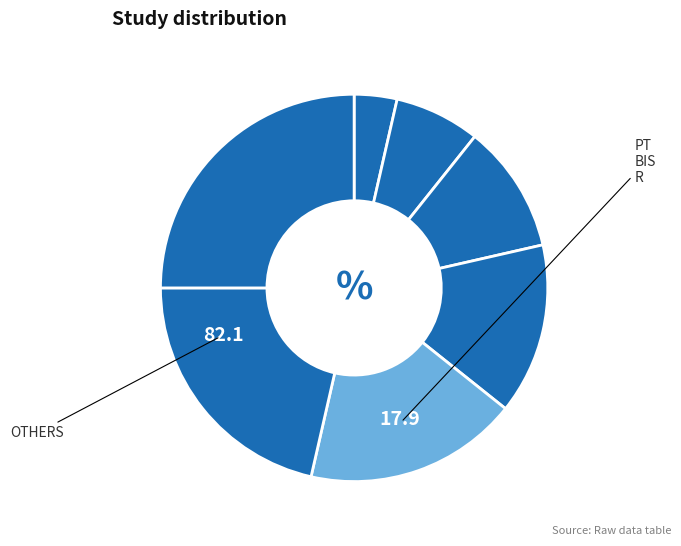

How many segments does this pie chart have?

7